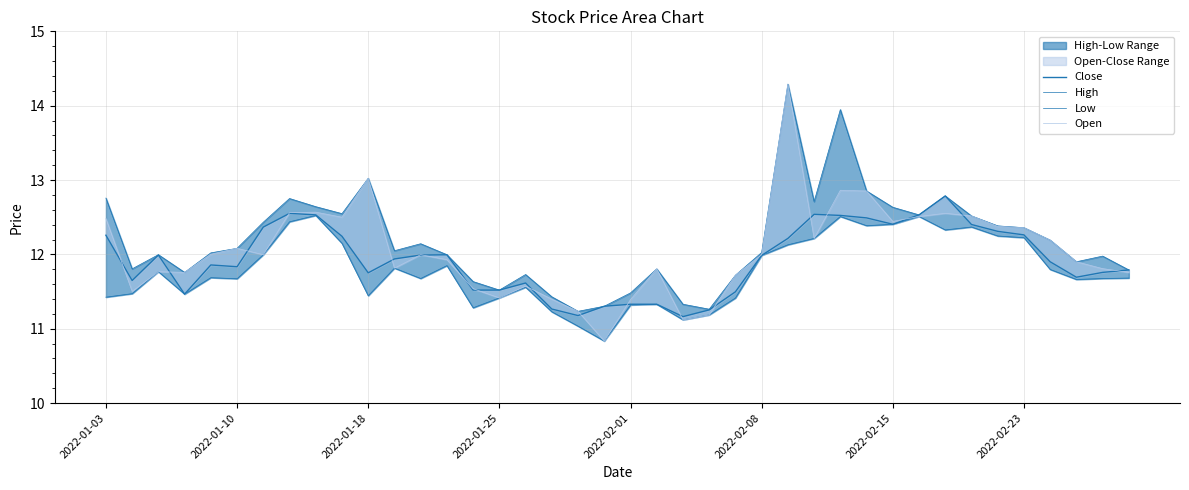

True or false: High has more than 0 points higher than both neighbors.

True